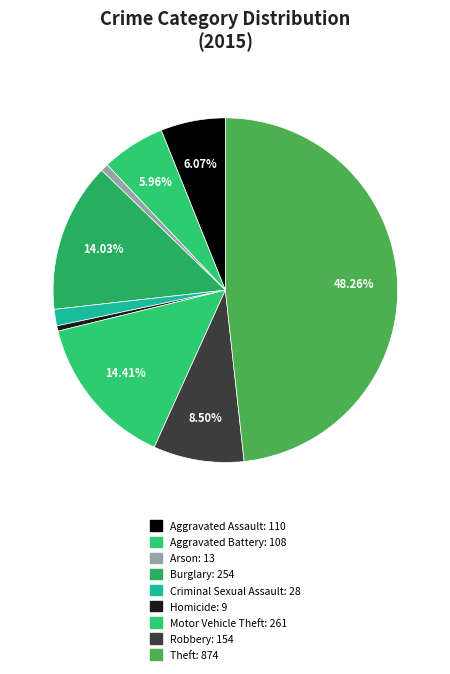

What percentage is NOT represented by Aggravated Battery?

94.0%